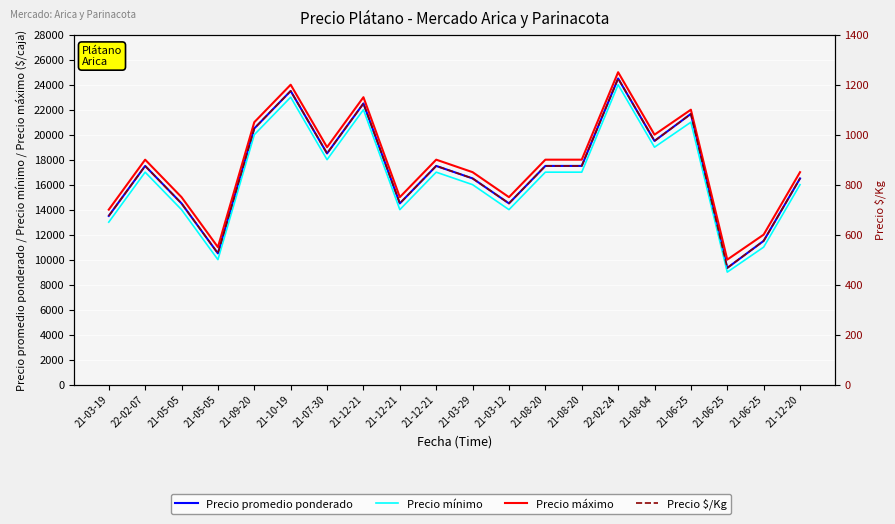

True or false: Precio $/Kg and Precio máximo intersect in this chart.

False